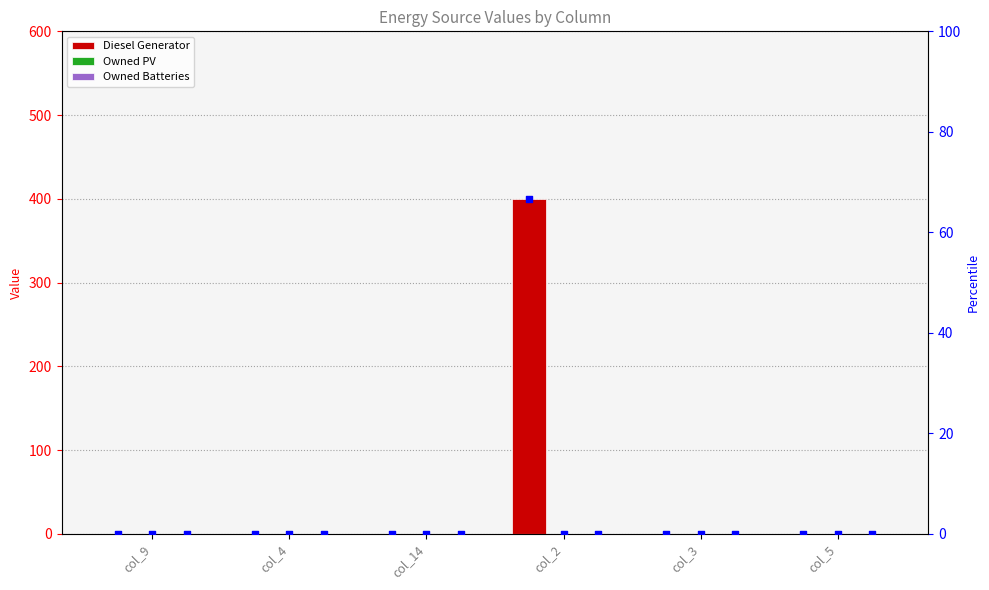

At which category is the sum across all series the highest?

col_2